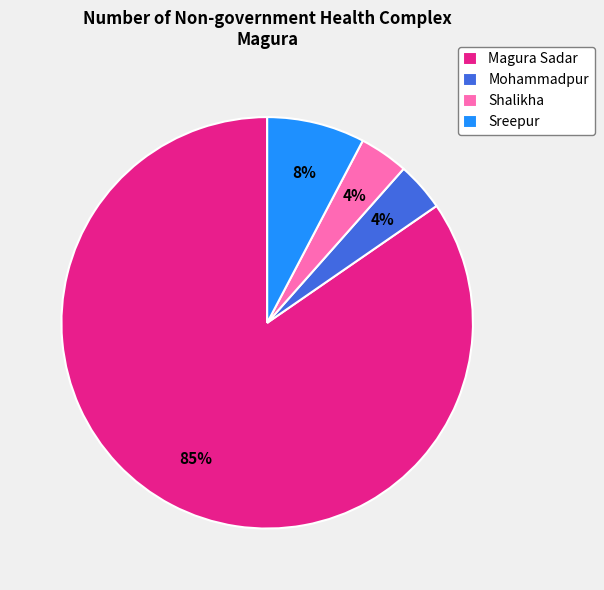

Does any single category account for the majority?

Yes